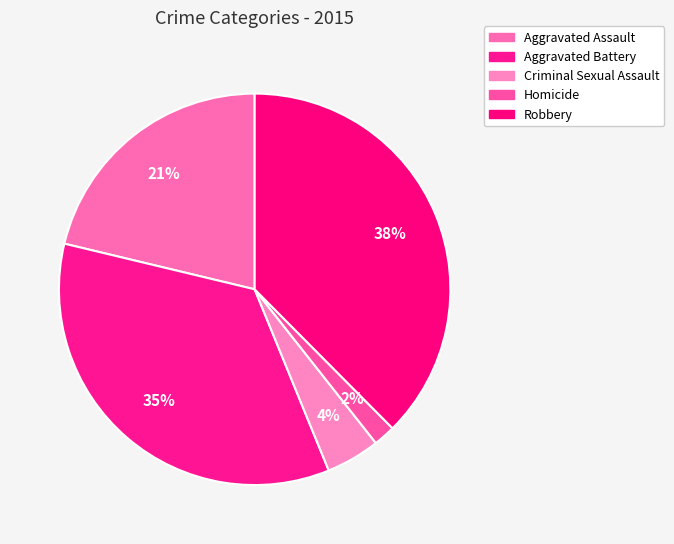

Combined, do Robbery and Aggravated Battery account for over 50%?

Yes